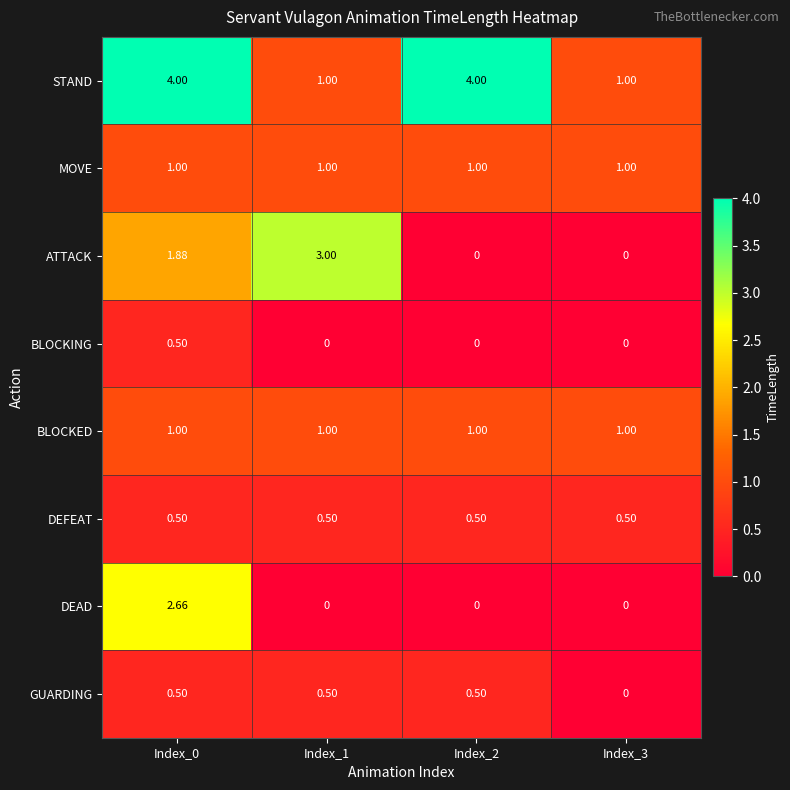

Which series has the largest total across all categories?

STAND